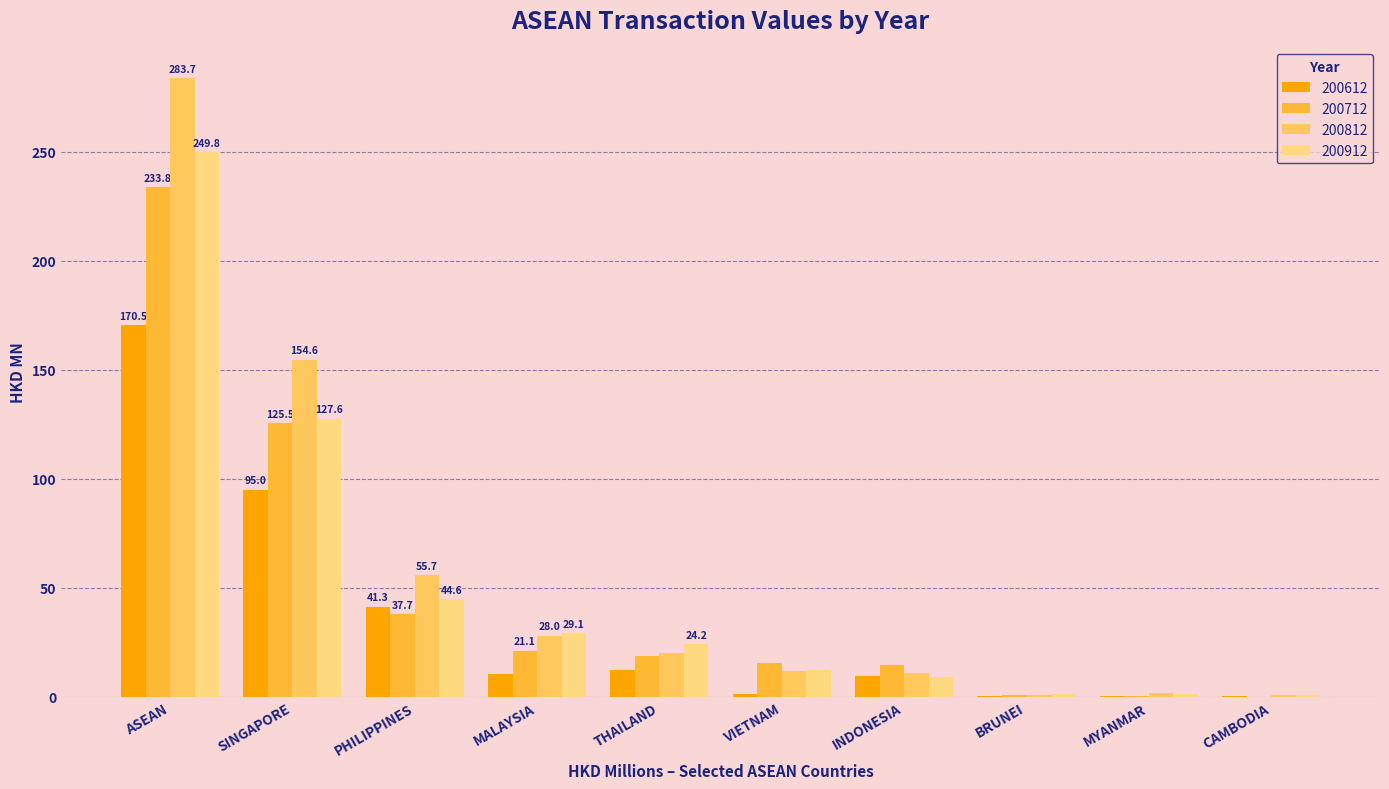

The 200812 series shows 0.3 at BRUNEI. True or false?

False